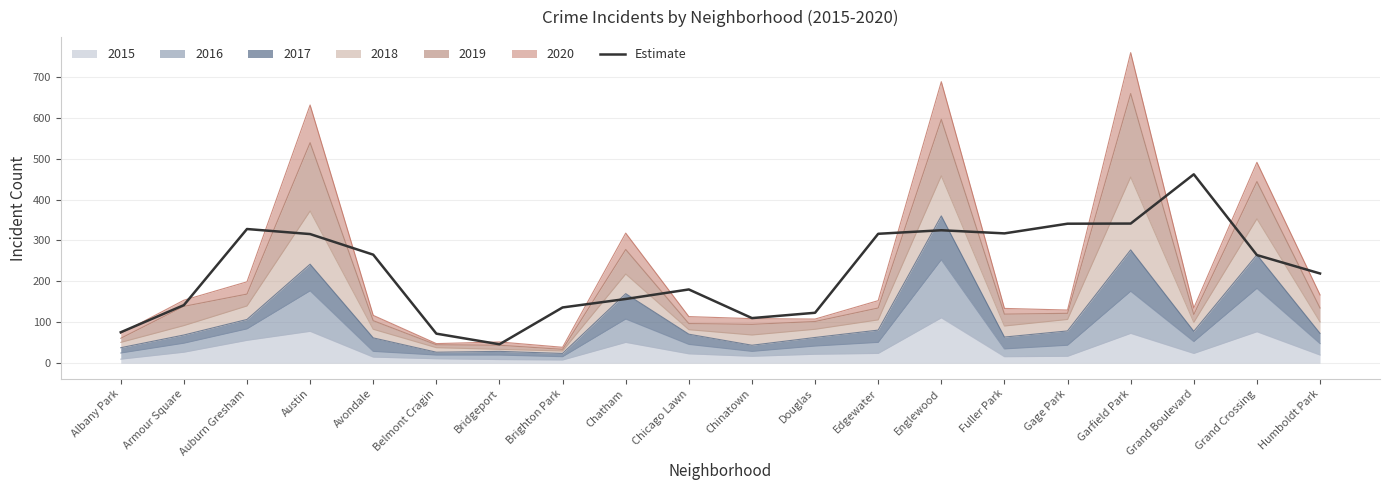

Reading right to left, what are all the values shown in this chart?

Humboldt Park=219.3	Grand Crossing=264.3	Grand Boulevard=461.7	Garfield Park=341.3	Gage Park=341.0	Fuller Park=317.3	Englewood=325.0	Edgewater=316.3	Douglas=123.3	Chinatown=110.3	Chicago Lawn=180.3	Chatham=157.0	Brighton Park=136.3	Bridgeport=46.3	Belmont Cragin=72.3	Avondale=265.3	Austin=315.7	Auburn Gresham=328.0	Armour Square=142.0	Albany Park=75.7